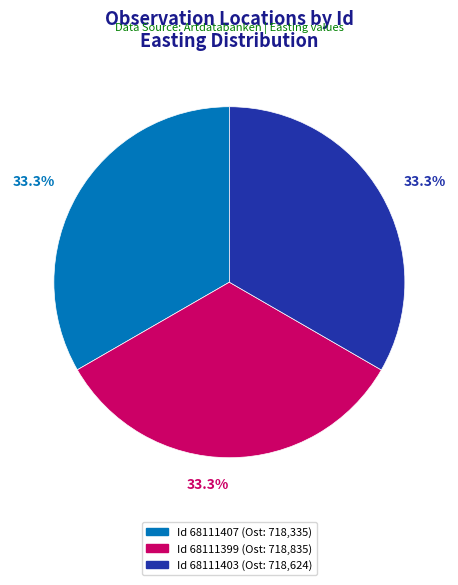

How many slices are in this pie chart?

3